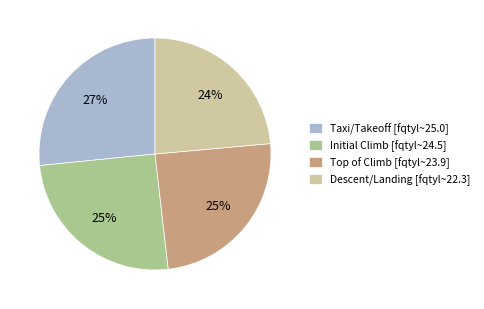

Combined, do Initial Climb [fqtyl~24.5] and Taxi/Takeoff [fqtyl~25.0] account for over 50%?

Yes